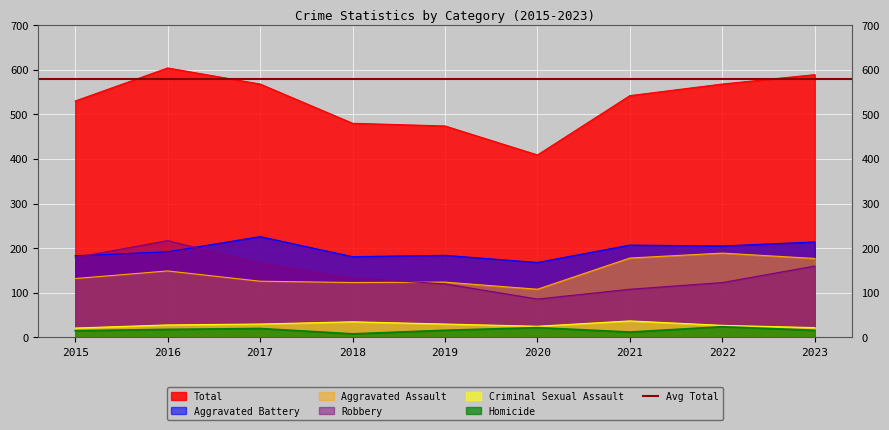

What is the minimum value for Aggravated Battery?

168